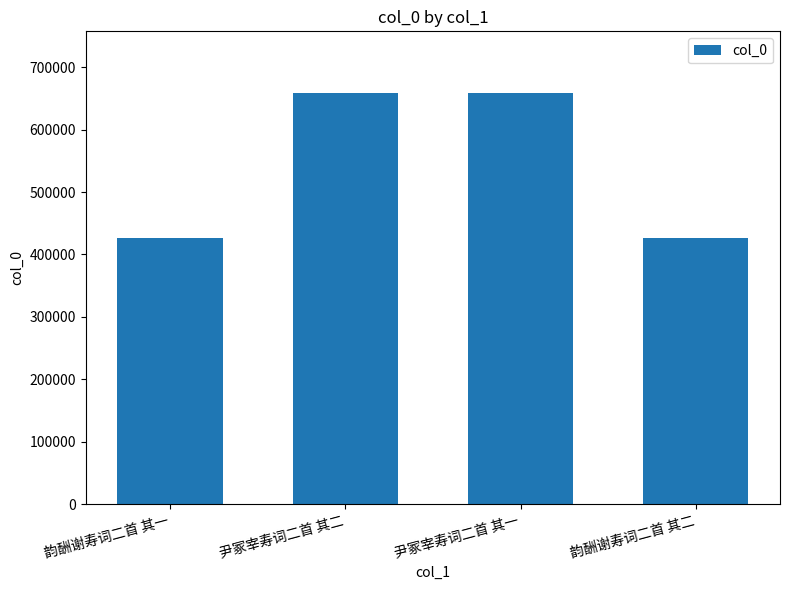

What is the label of the 3rd bar from the left?

尹冢宰寿词二首 其一